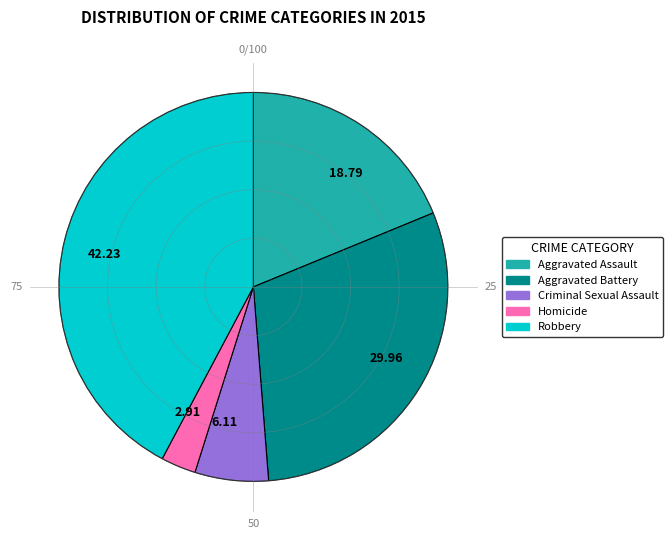

Is Homicide the majority of the pie?

No